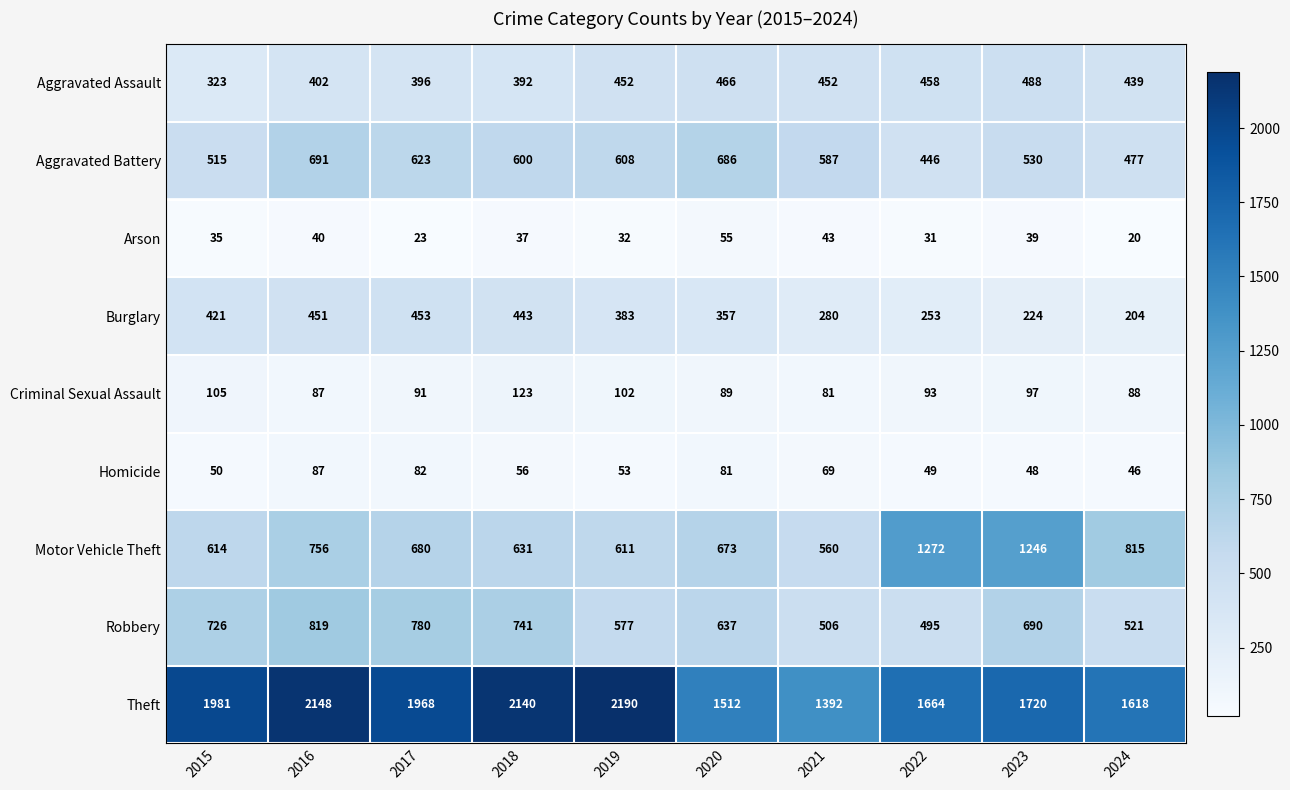

Which series has the largest range (max minus min)?

Theft